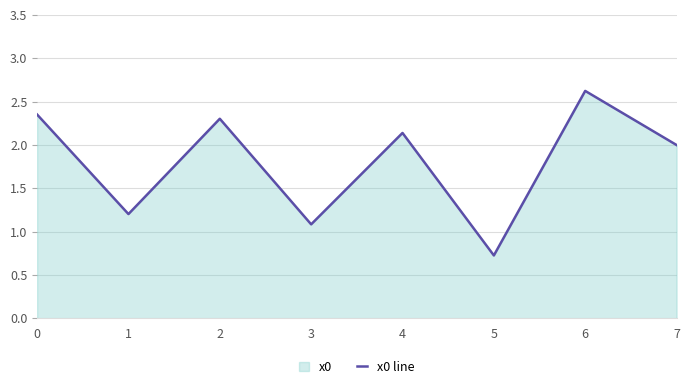

Reading left to right, list all the values displayed in this chart.

2.4	1.2	2.3	1.1	2.1	0.7	2.6	2.0